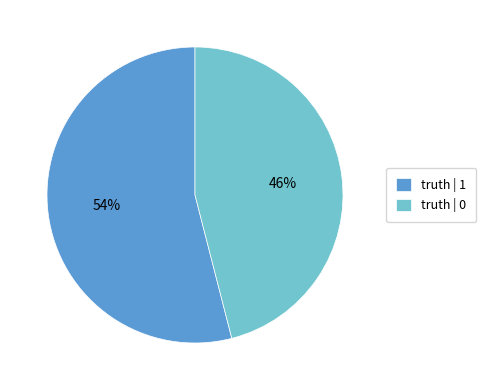

Which has a higher value, truth | 0 or truth | 1?

truth | 1